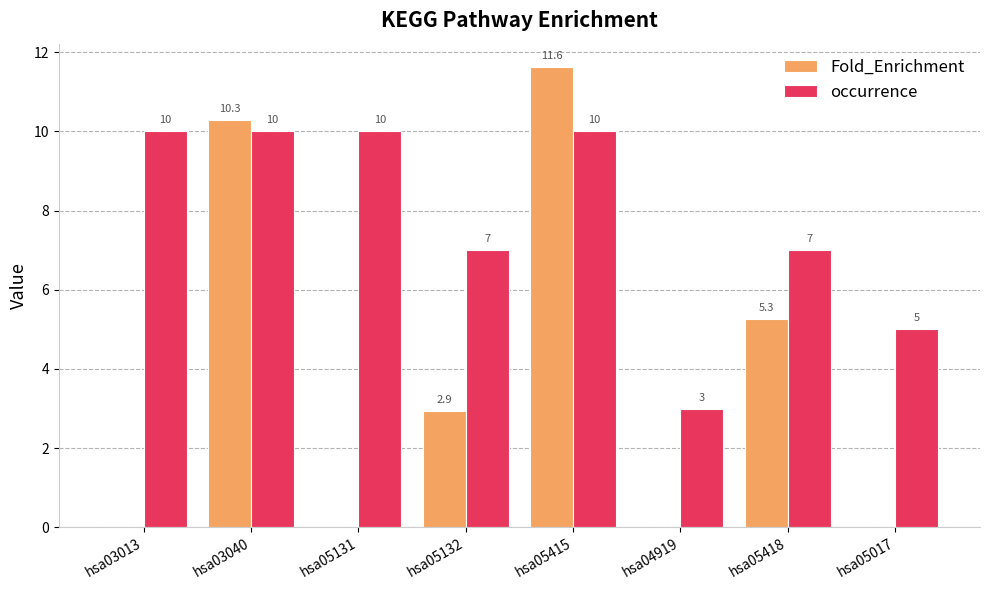

What is the sum of the occurrence values at hsa03013 and hsa05418?

17.0